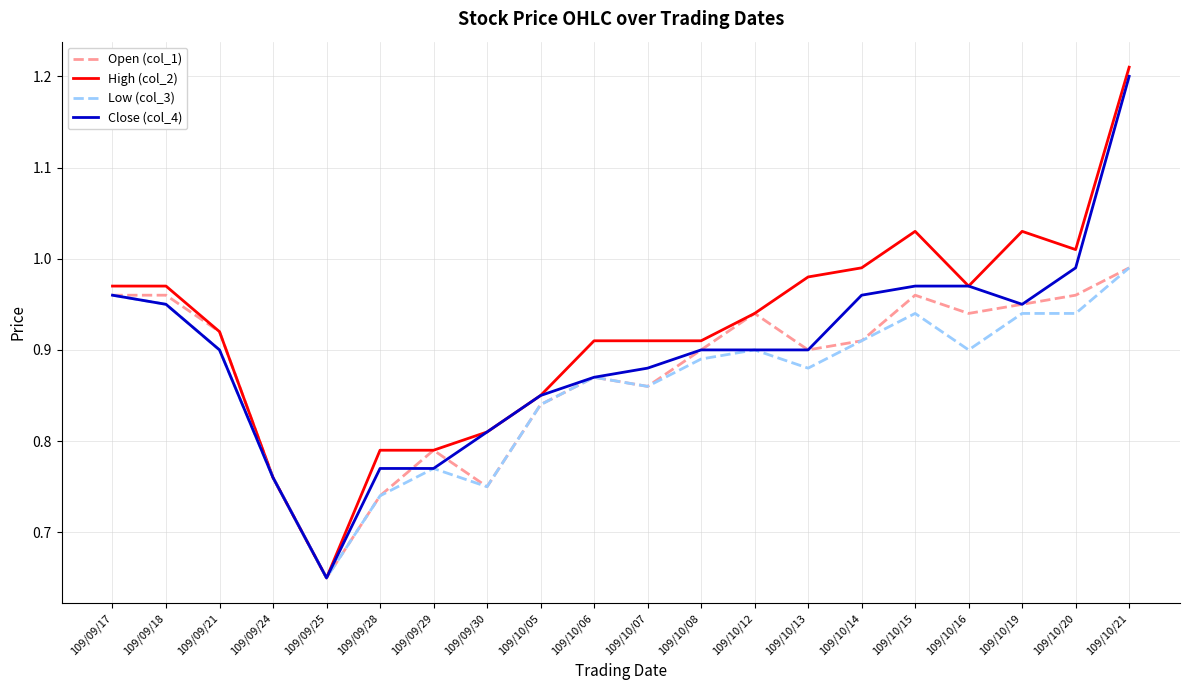

Between 109/09/18 and 109/09/25, which series saw the biggest shift?

High (col_2)